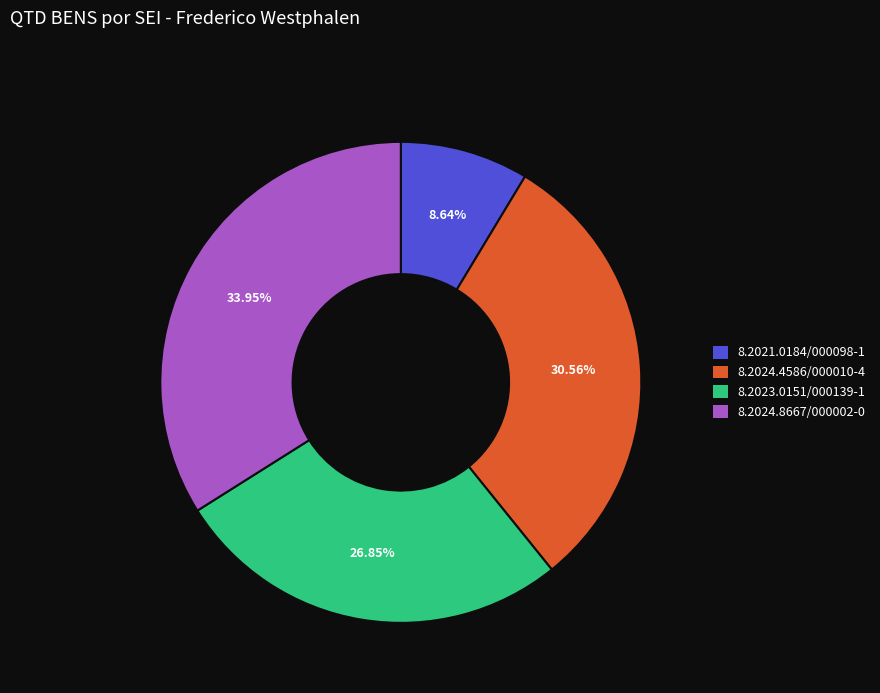

What percentage is the 8.2024.4586/000010-4 slice, to the nearest percent?

31%